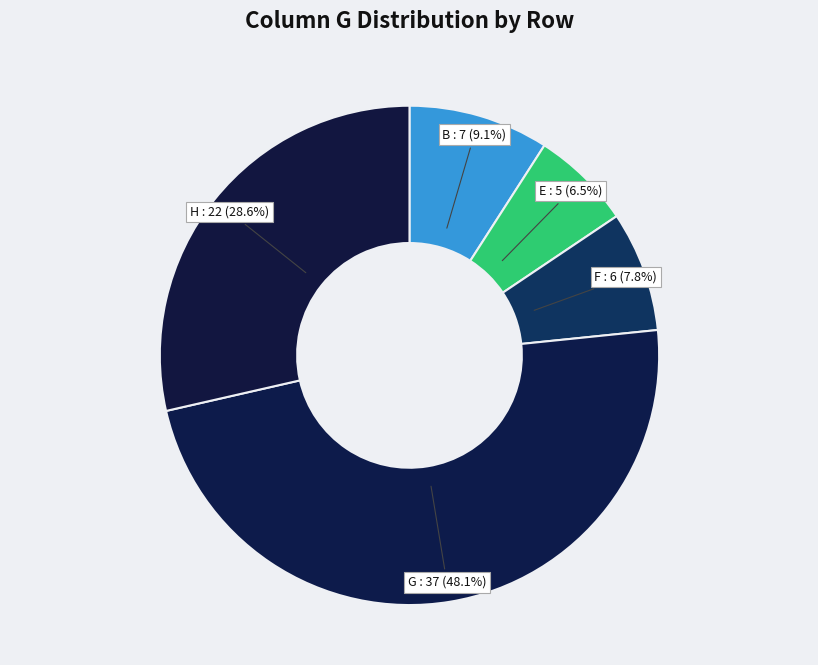

What percentage is NOT represented by F?

92.2%